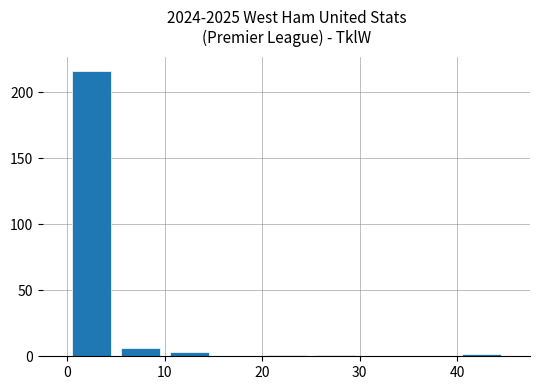

What is the maximum value shown in the chart?

216